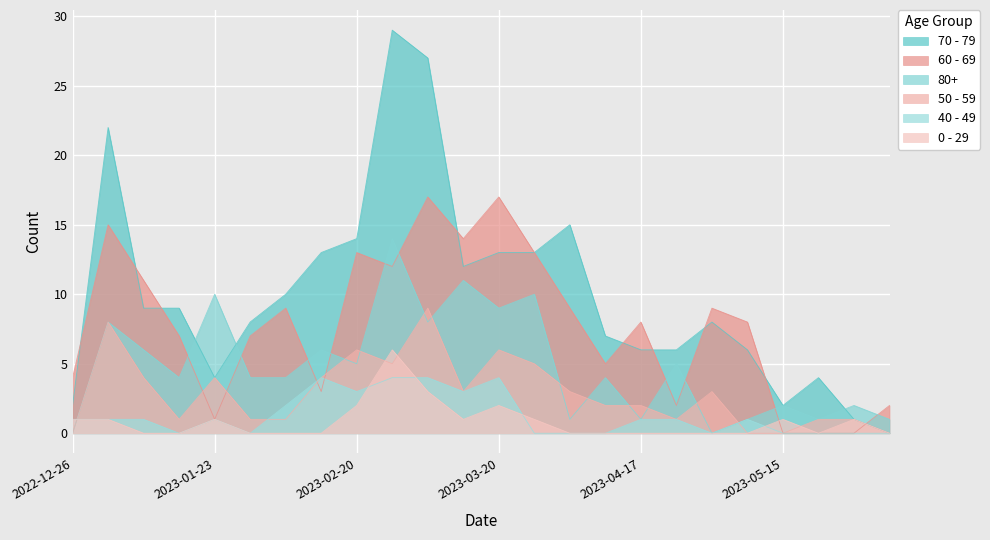

At which category does 50 - 59 reach its first local valley?

2023-01-16